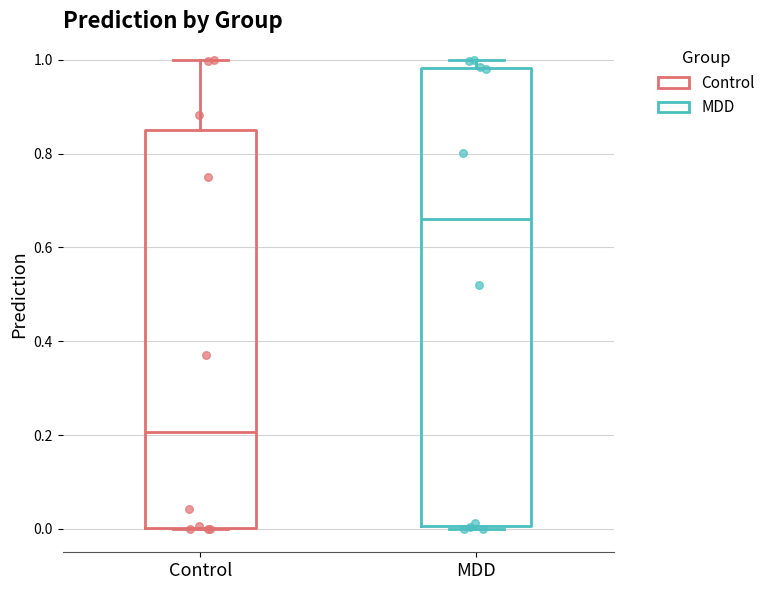

Comparing the boxes themselves (not the whiskers), which one is the tallest?

MDD